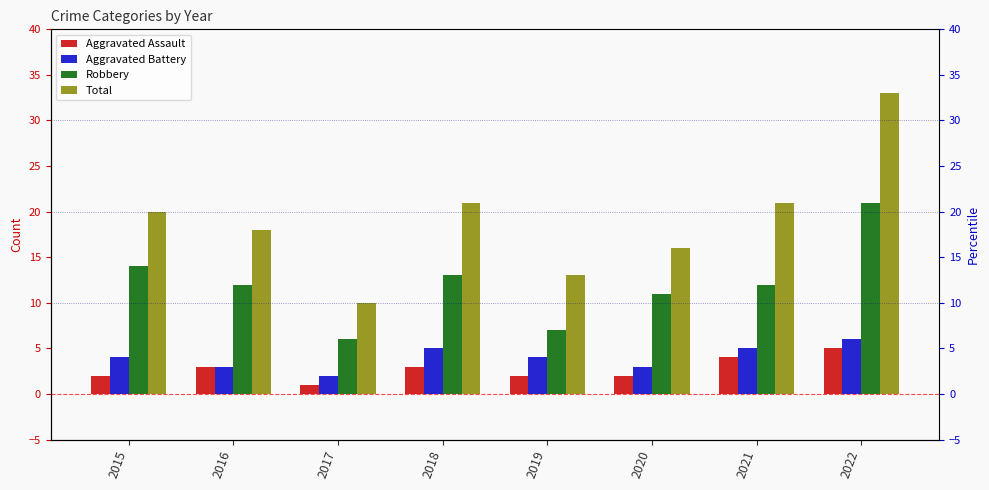

How many bars are there in each group?

4